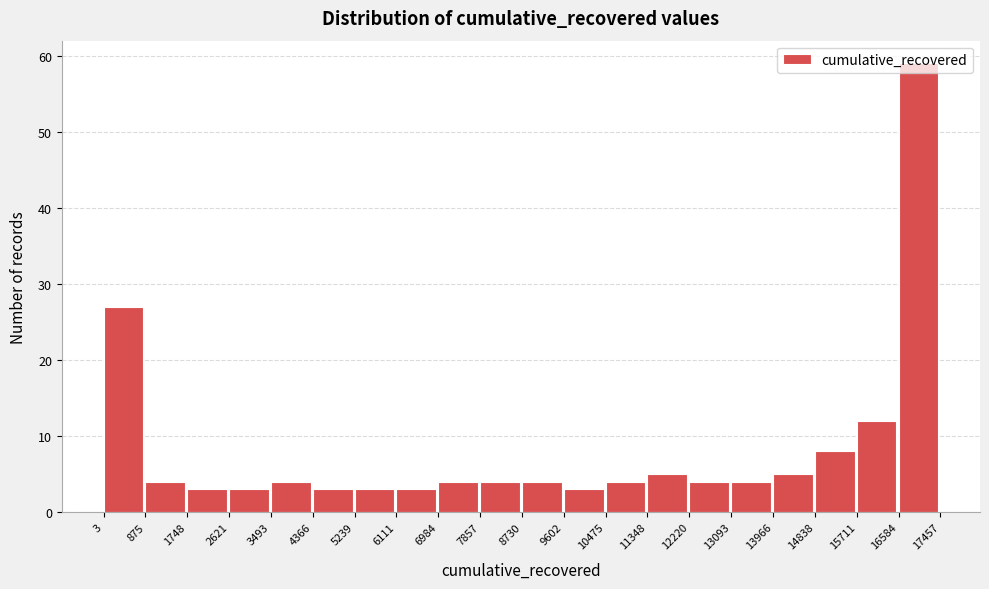

Reading left to right, list every bar in this chart as the range it spans on the x-axis followed by its height. The values are not printed on the chart, so give them approximately, as read against the axis.

3 to 875: 27
875 to 1748: 4
1748 to 2621: 3
2621 to 3493: 3
3493 to 4366: 4
4366 to 5239: 3
5239 to 6111: 3
6111 to 6984: 3
6984 to 7857: 4
7857 to 8730: 4
8730 to 9602: 4
9602 to 10475: 3
10475 to 11348: 4
11348 to 12220: 5
12220 to 13093: 4
13093 to 13966: 4
13966 to 14838: 5
14838 to 15711: 8
15711 to 16584: 12
16584 to 17457: 59